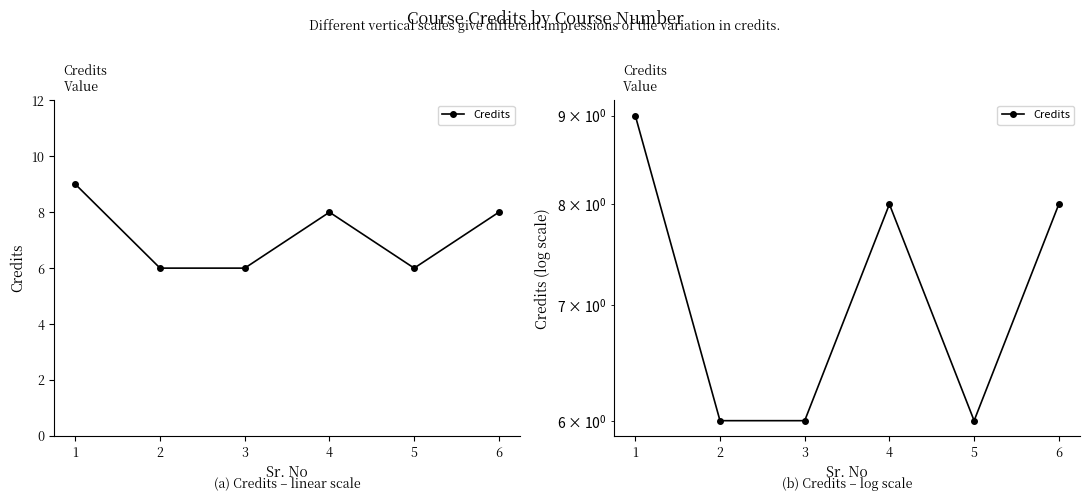

What is the value of the 1st point from the left?

9